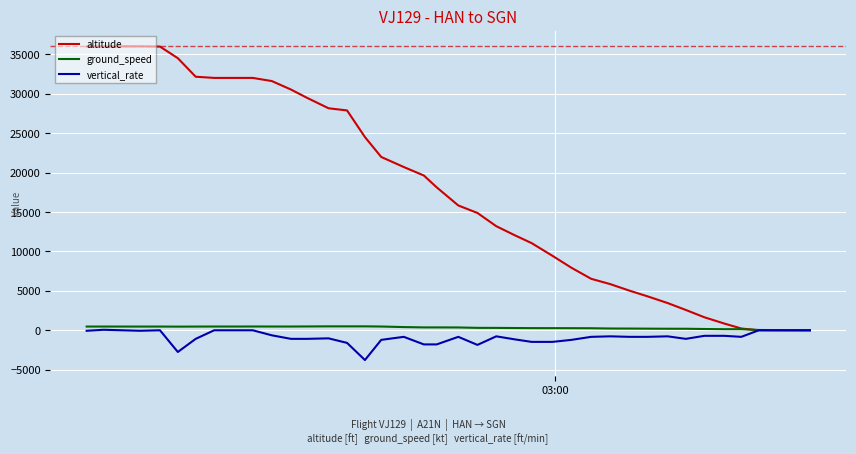

Does the chart display data point markers on the line(s)?

No